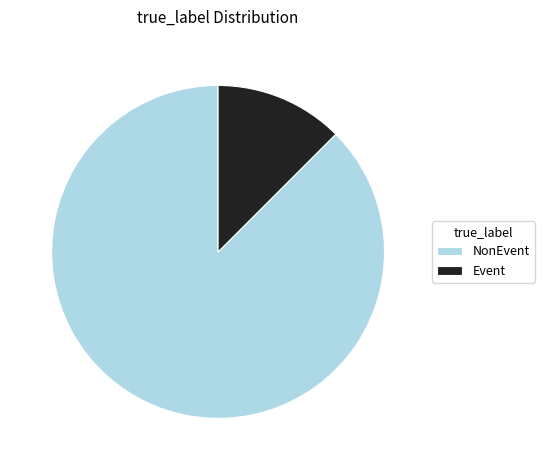

Is it true that Event is 12% of the pie?

True